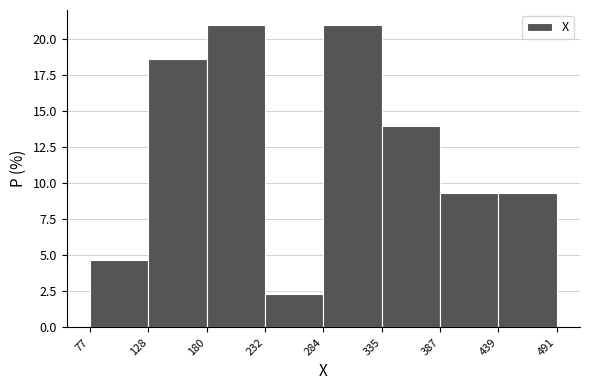

Reading left to right, list every bar in this chart as the range it spans on the x-axis followed by its height. The values are not printed on the chart, so give them approximately, as read against the axis.

77 to 128: 4.5
128 to 180: 18.5
180 to 232: 21.0
232 to 284: 2.5
284 to 335: 21.0
335 to 387: 14.0
387 to 439: 9.5
439 to 491: 9.5